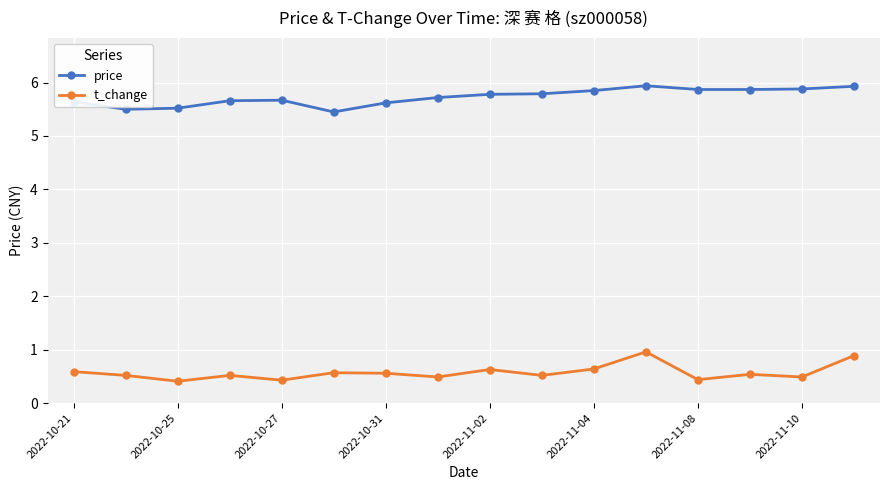

What is the greatest value displayed?

5.9